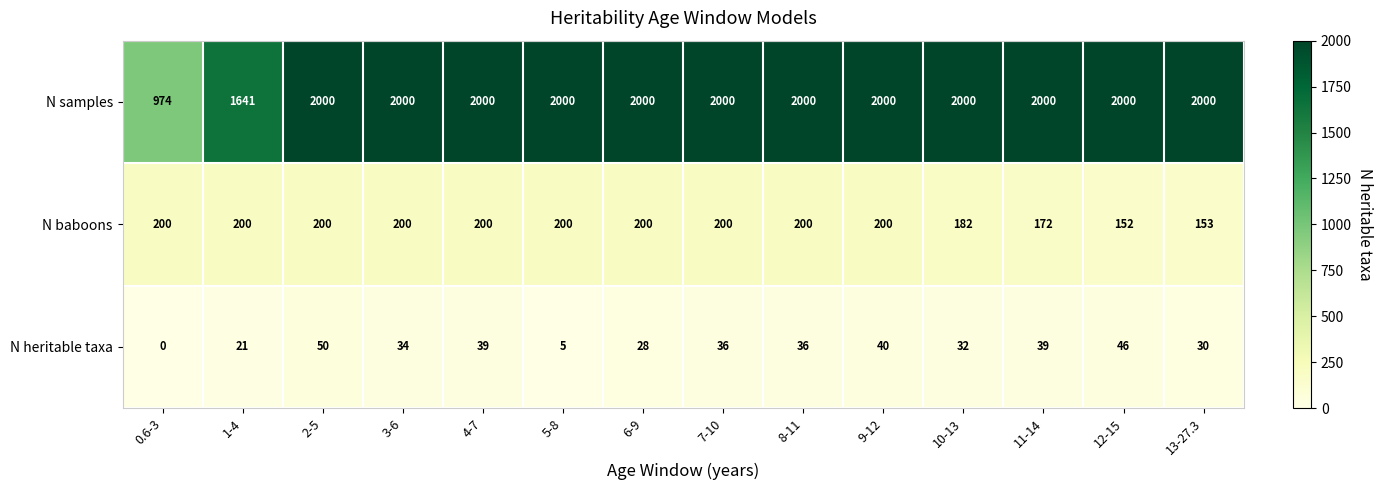

What is the approximate value of N heritable taxa at 8-11?

36